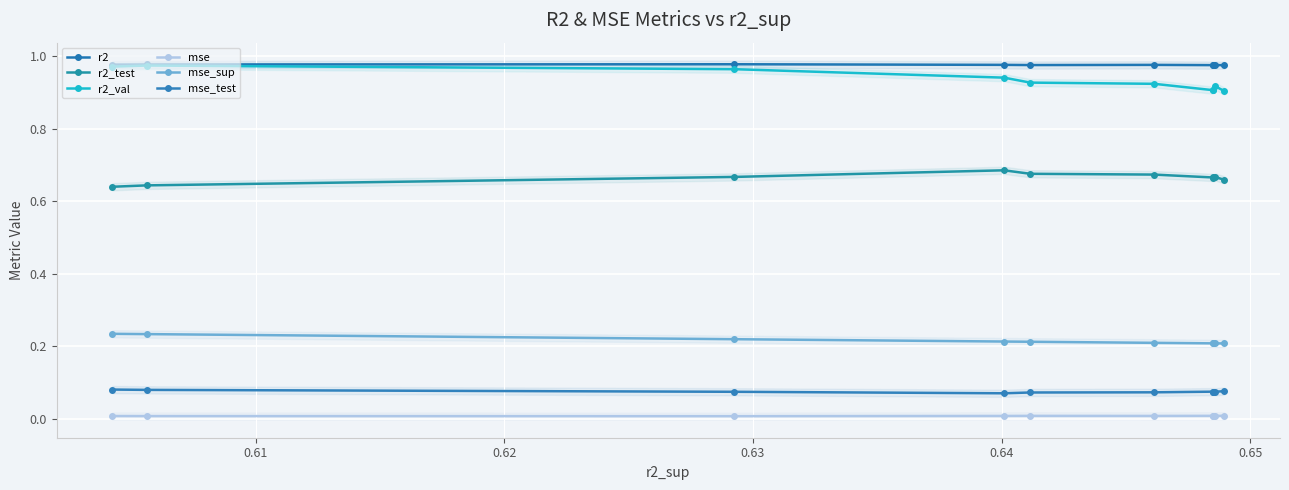

List the series in order of their peak value, lowest first.

mse, mse_test, mse_sup, r2_test, r2_val, r2